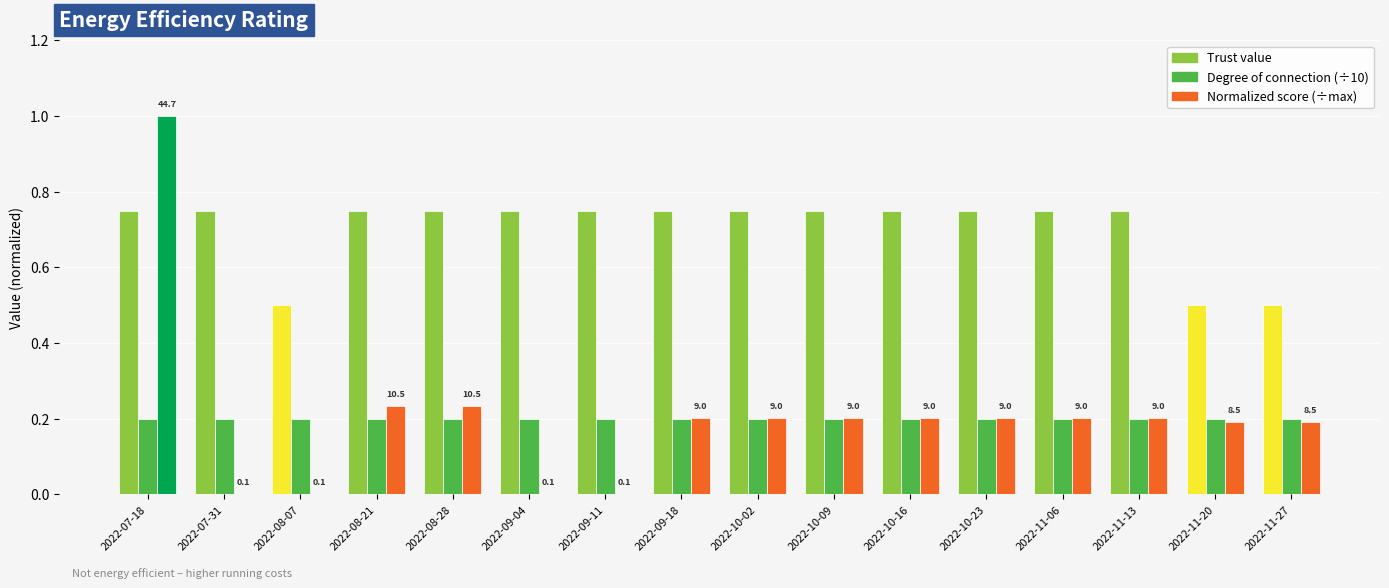

What is the total value across all series at 2022-11-06?

1.2